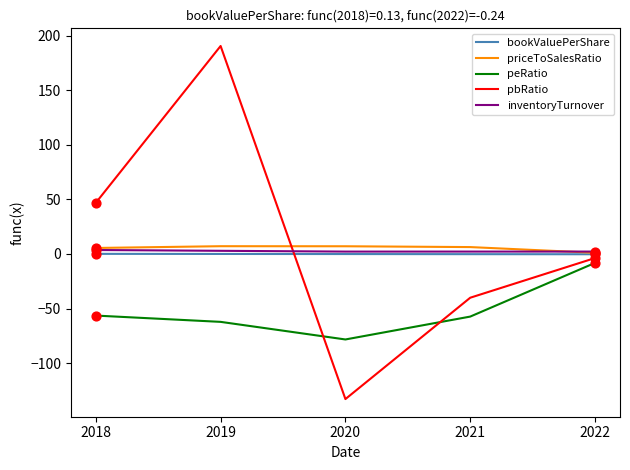

Is the value of inventoryTurnover at 2022 greater than the value of peRatio at 2018?

Yes